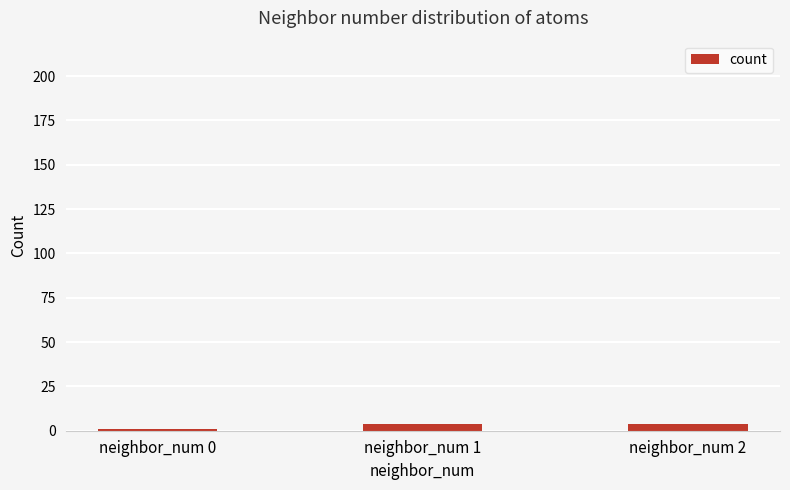

Reading left to right, extract all data points from this chart.

1	4	4